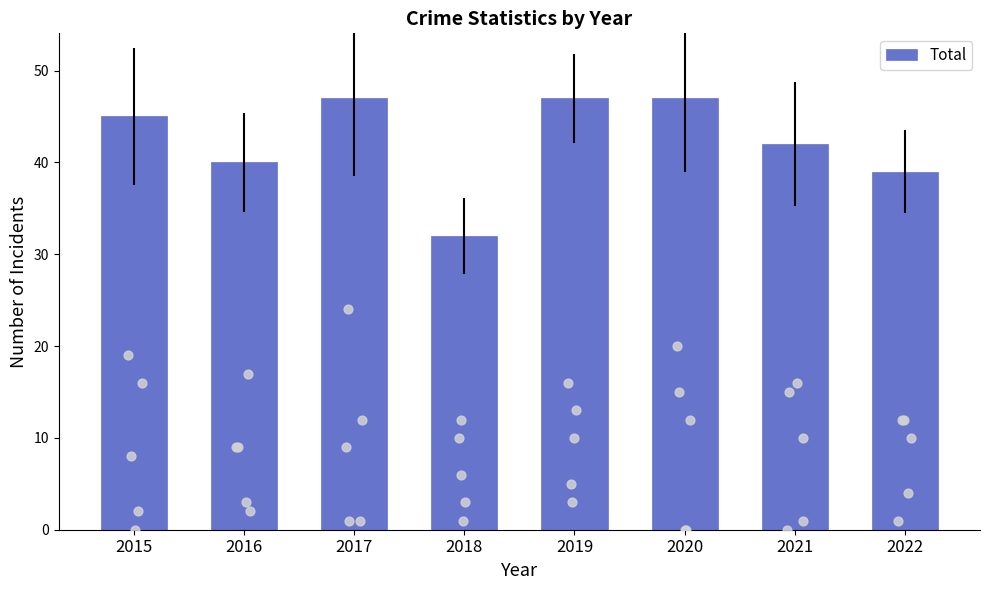

Which has a higher value, 2019 or 2018?

2019